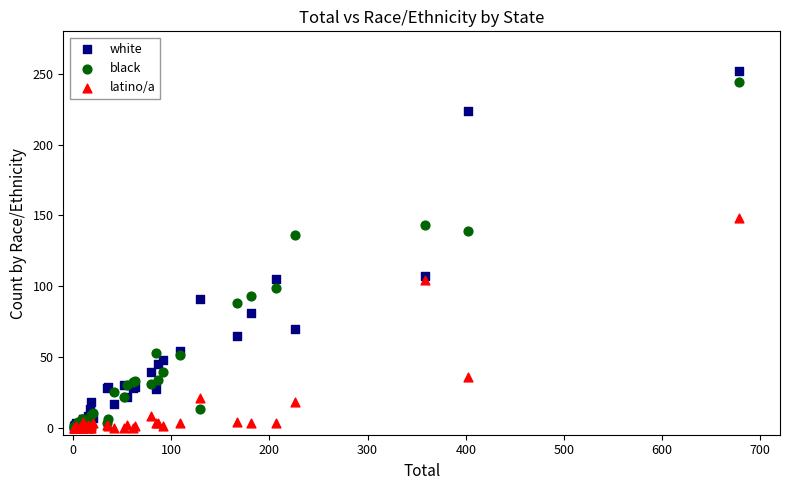

Across all series, what Y value is closest to 126?

136